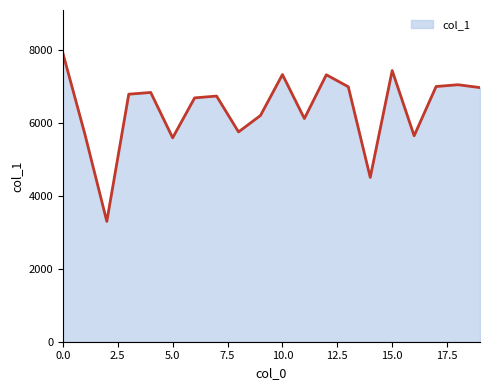

What is the smallest value displayed?

3301